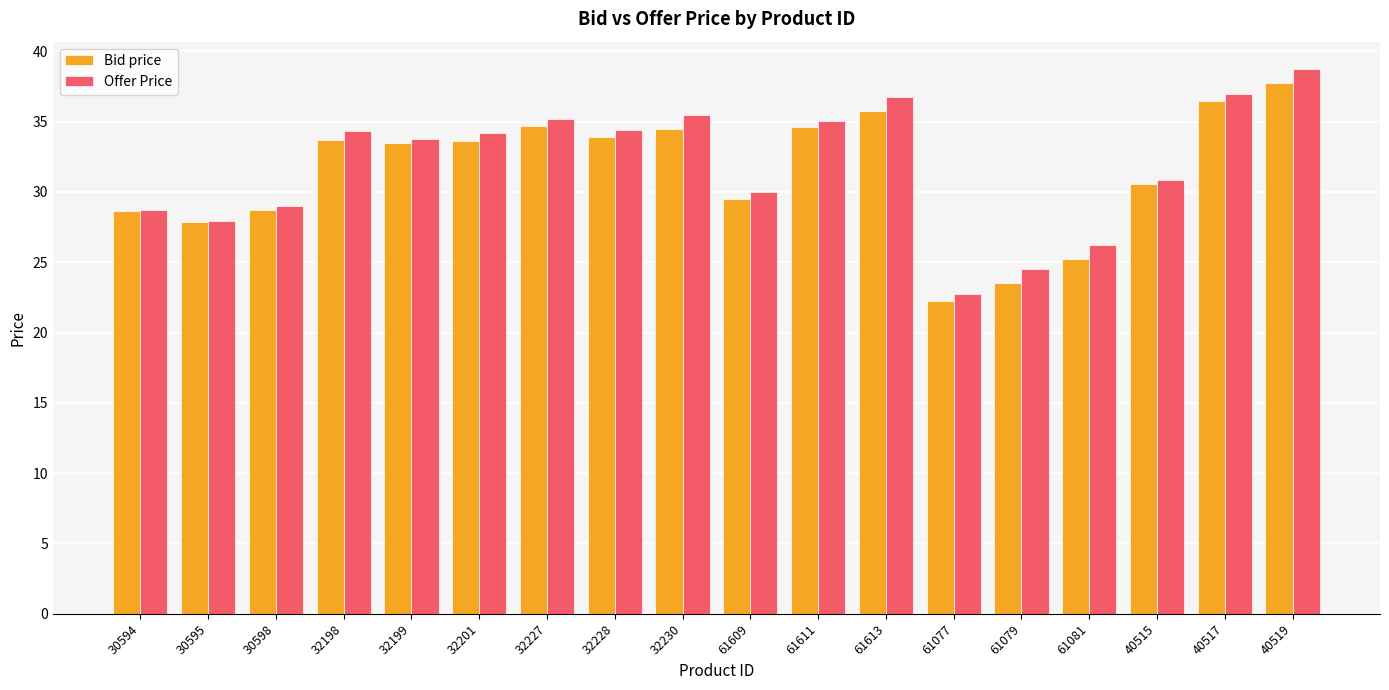

What is the difference between the maximum and minimum values in the Offer Price series?

16.0